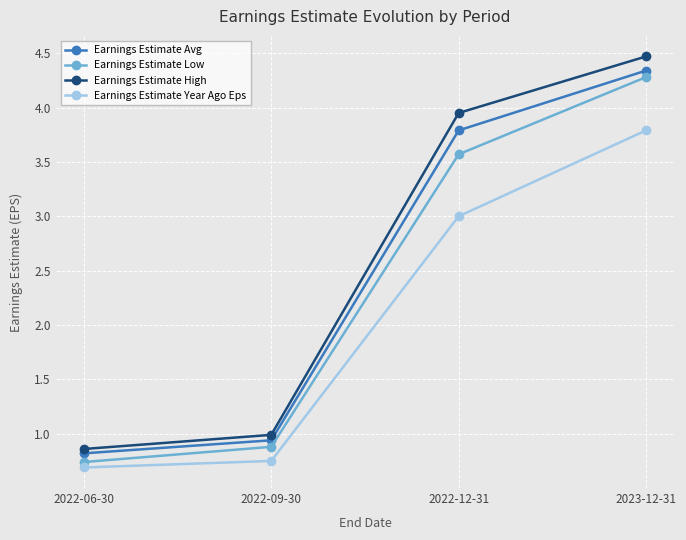

True or false: Earnings Estimate High and Earnings Estimate Year Ago Eps intersect in this chart.

False